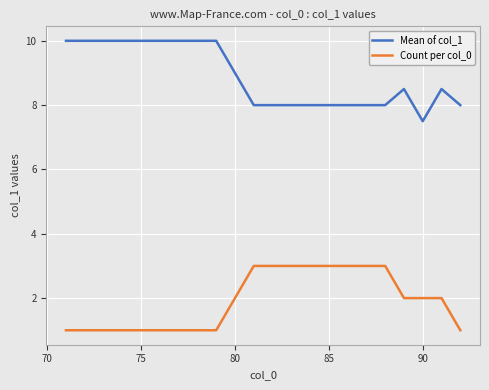

True or false: Mean of col_1 and Count per col_0 intersect in this chart.

False